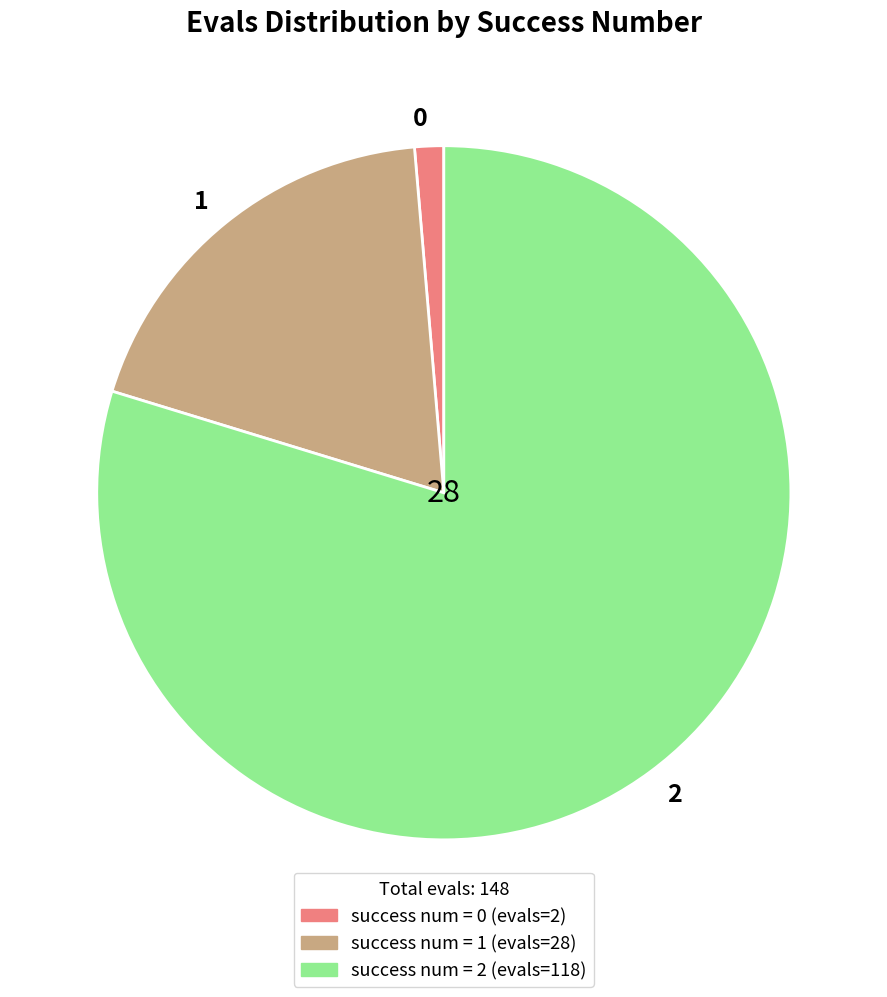

Rank the categories by value from lowest to highest.

0, 1, 2